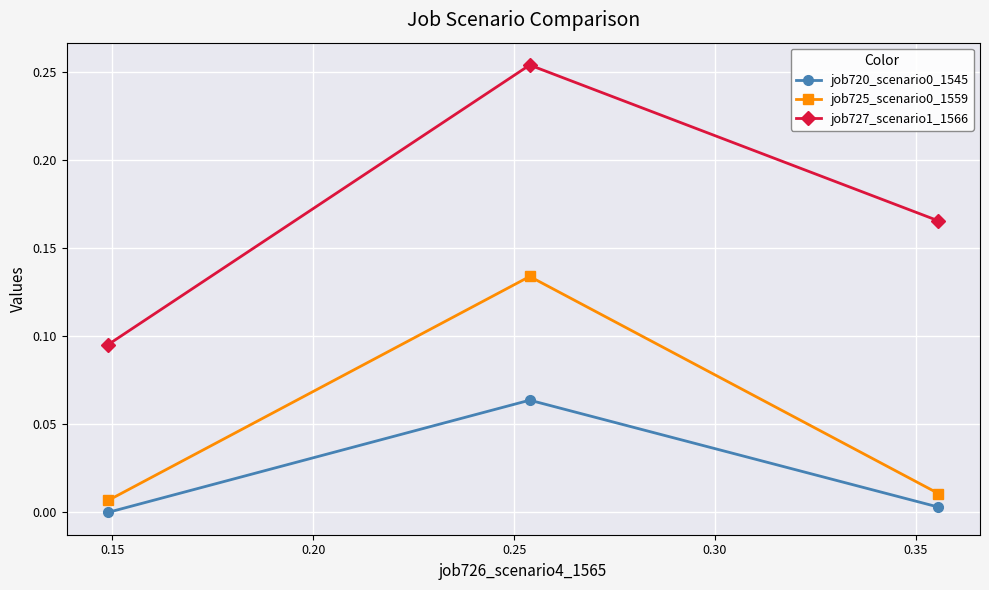

Which series has the widest spread of values?

job727_scenario1_1566